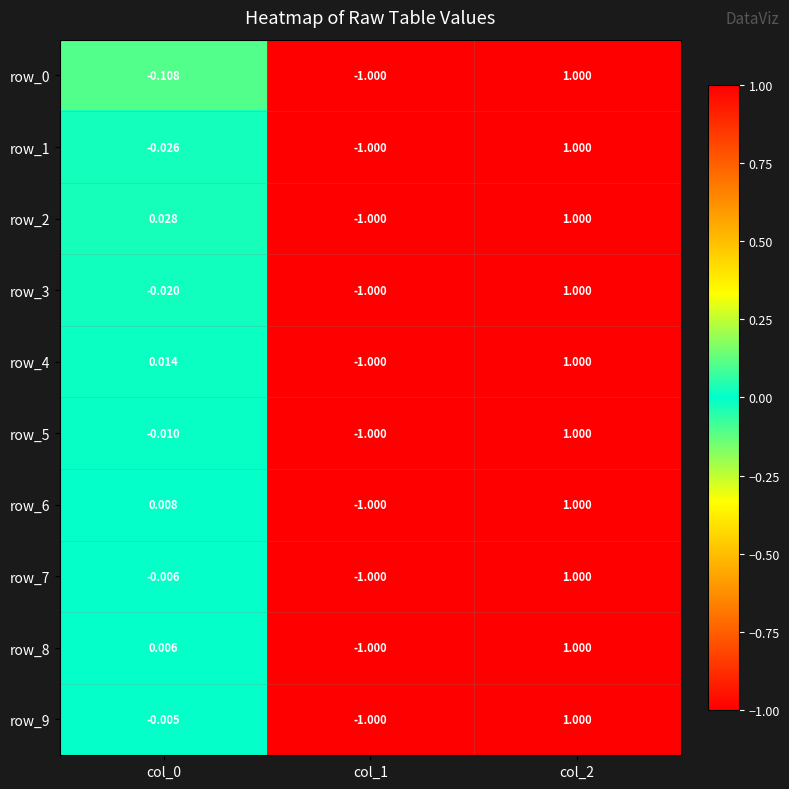

What is the minimum value shown in the chart?

-1.0